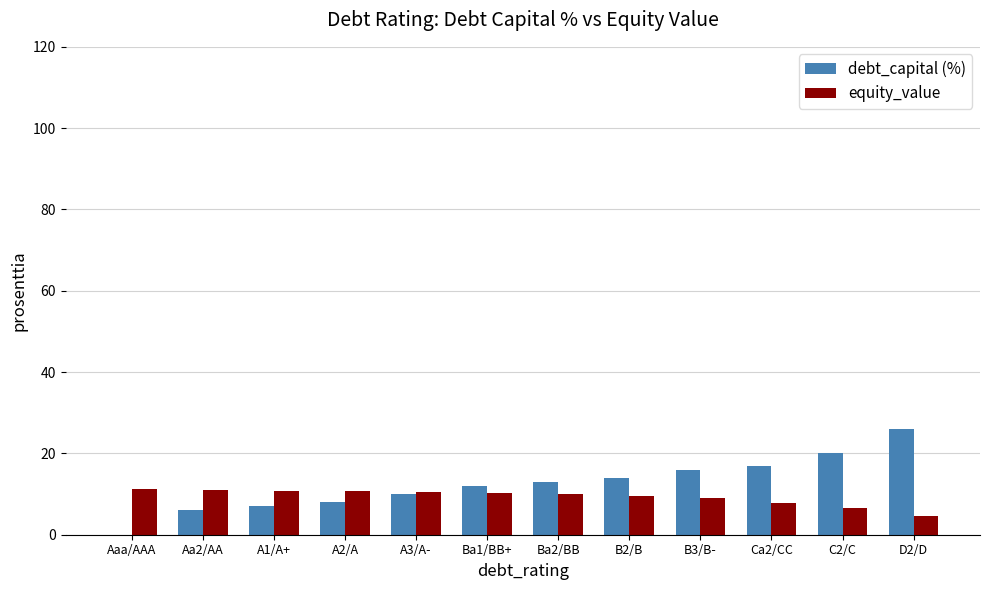

Is the value of equity_value at B2/B greater than the value of debt_capital (%) at B3/B-?

No